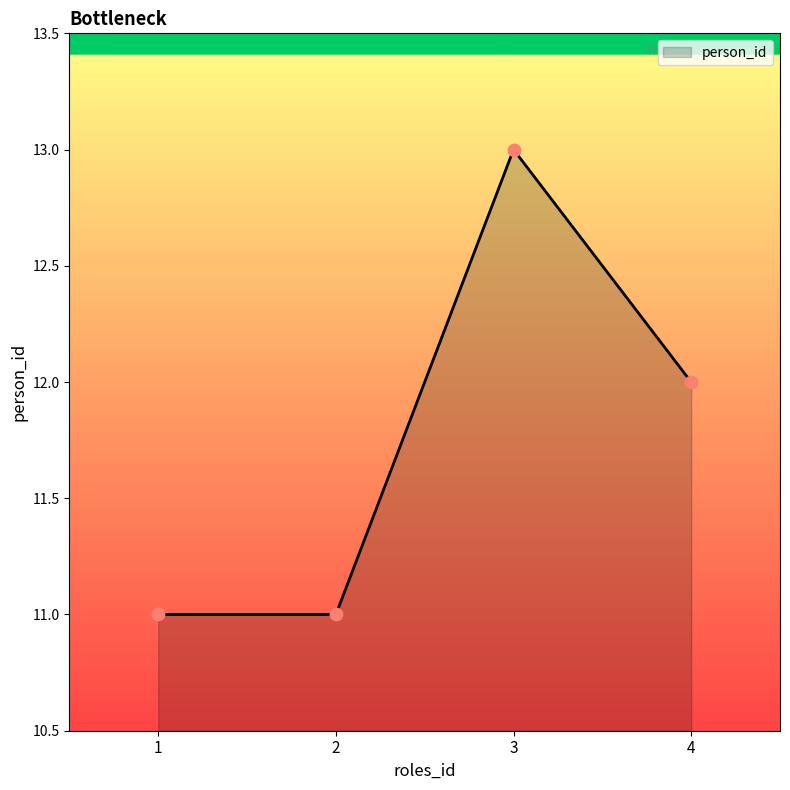

Between 3 and 2, which is larger?

3